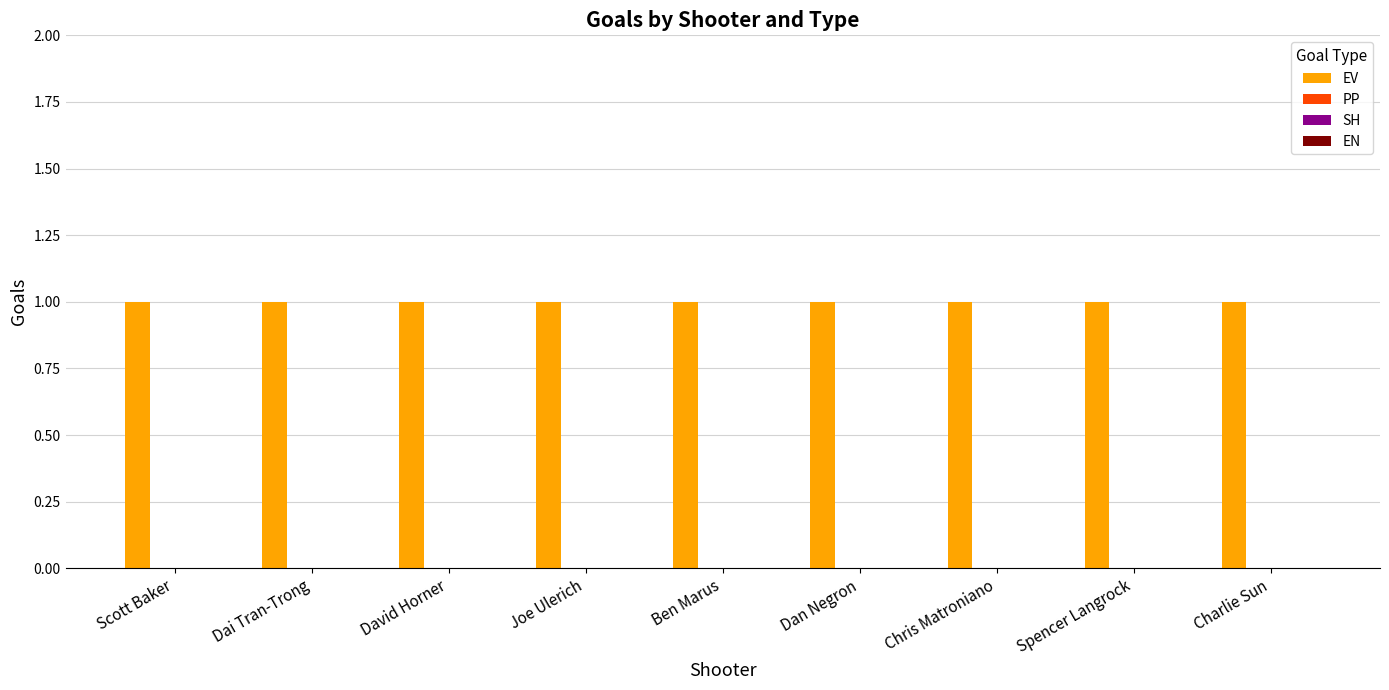

What is the label of the 2nd bar from the right?

Spencer Langrock